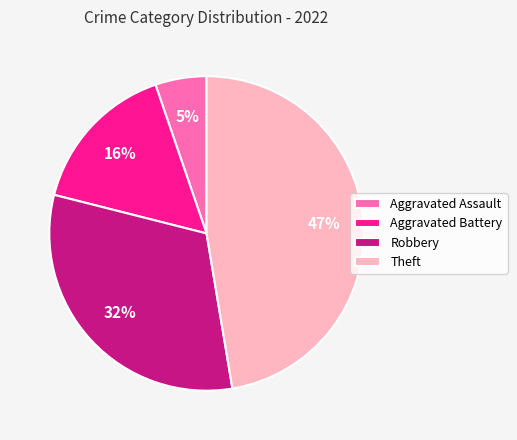

Does Theft account for over 50% of the chart?

No